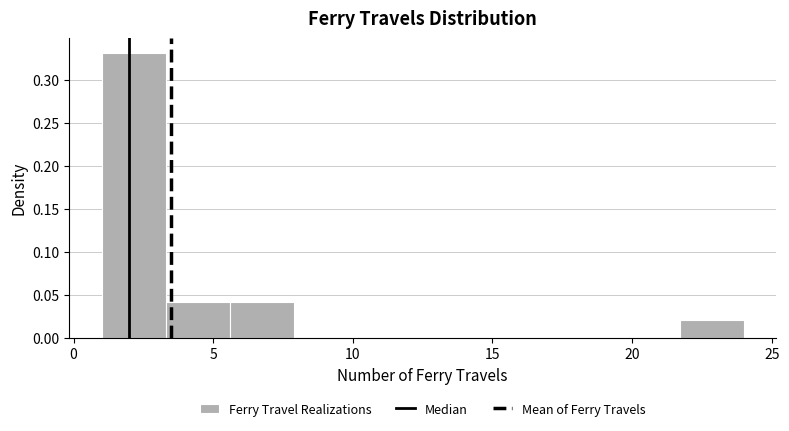

What is the height of the bar covering 21.7 to 24.0 on the x-axis? Neither the bar edges nor the heights are printed on the chart, so give them approximately, as read against the axes.

0.02